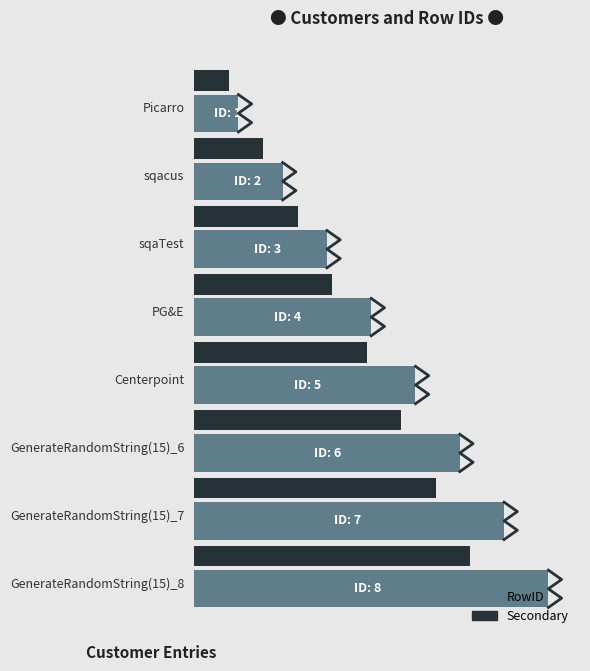

Rank the series by their average value, from highest to lowest.

RowID, Secondary